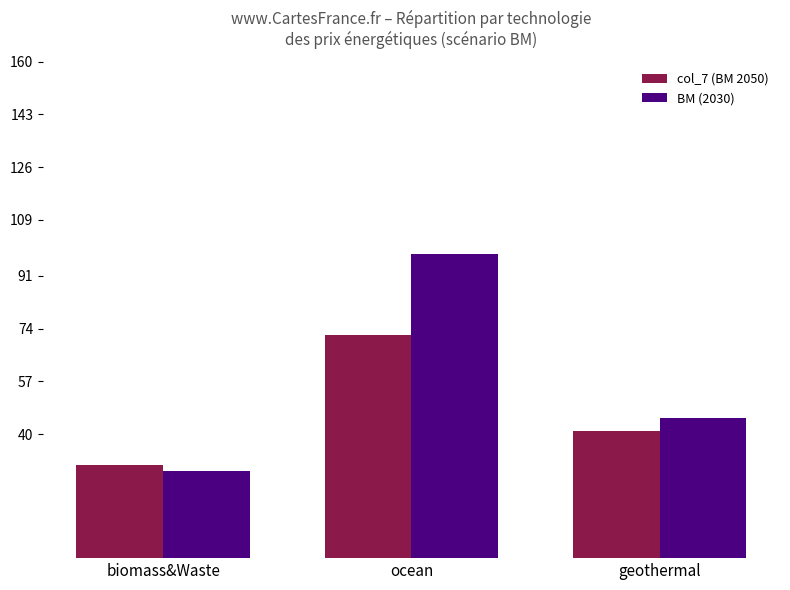

Which series has the widest spread of values?

BM (2030)